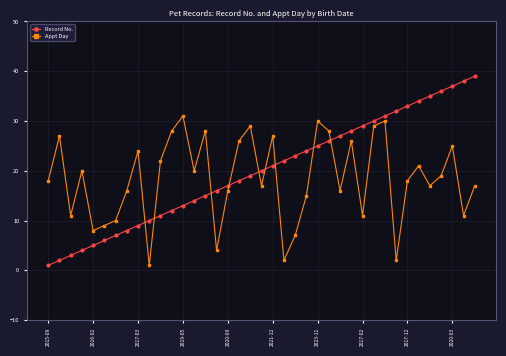

True or false: Record No. and Appt Day intersect in this chart.

True